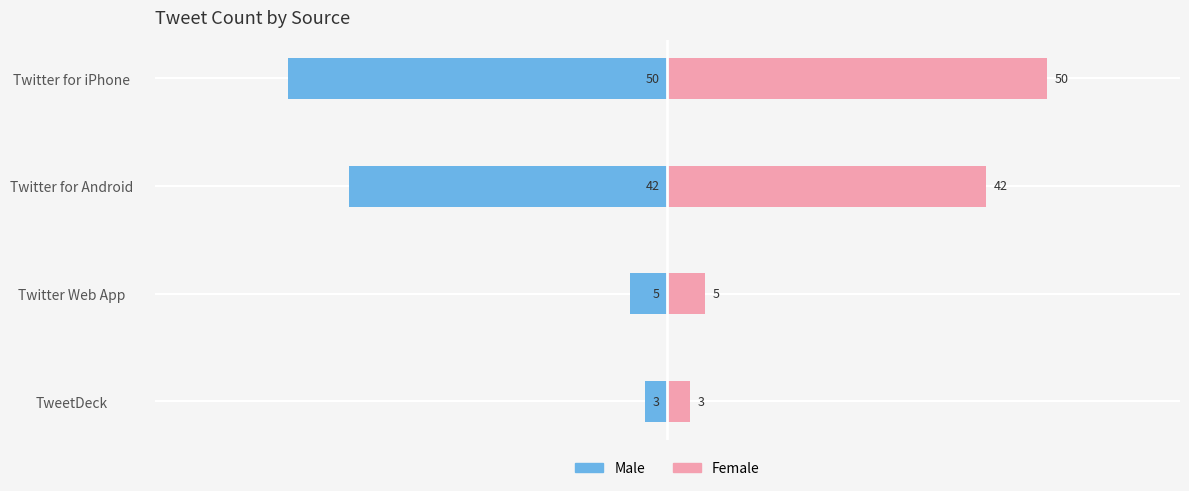

The Male series shows -2 at TweetDeck. True or false?

False